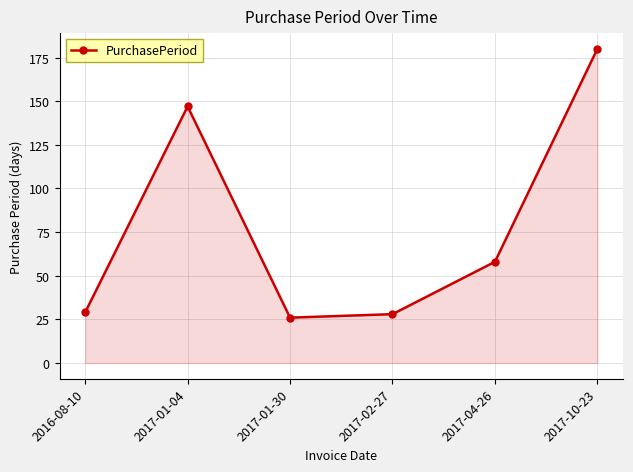

Does the chart display data point markers on the line(s)?

Yes